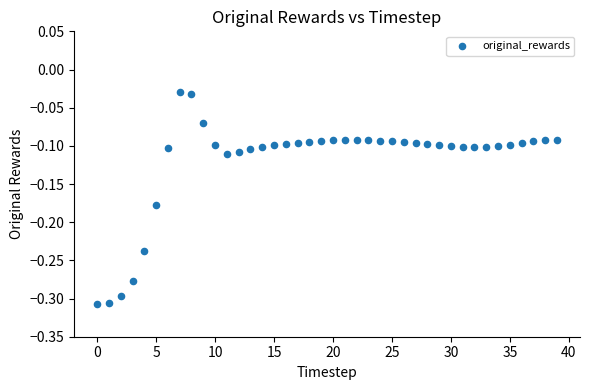

What is the range of Y values (max minus min)?

0.3